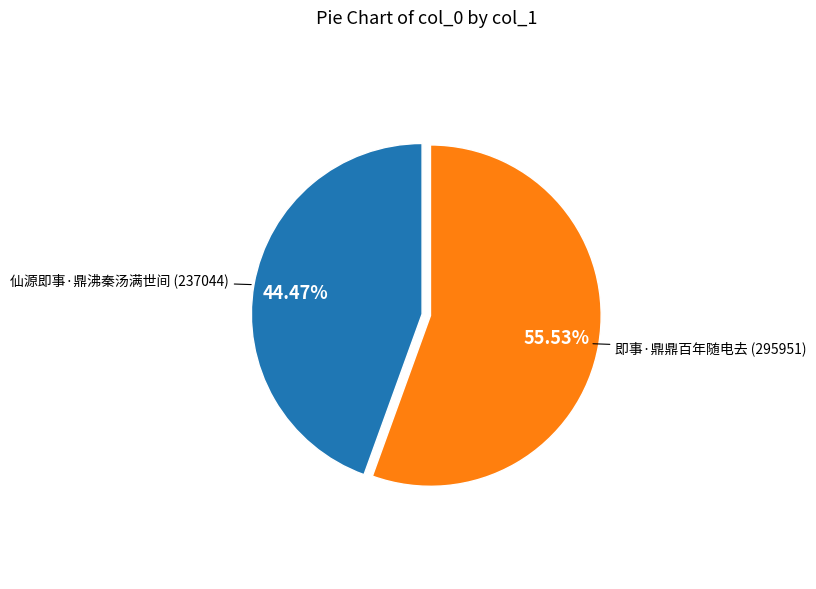

Is there any slice that represents more than half of the pie?

Yes